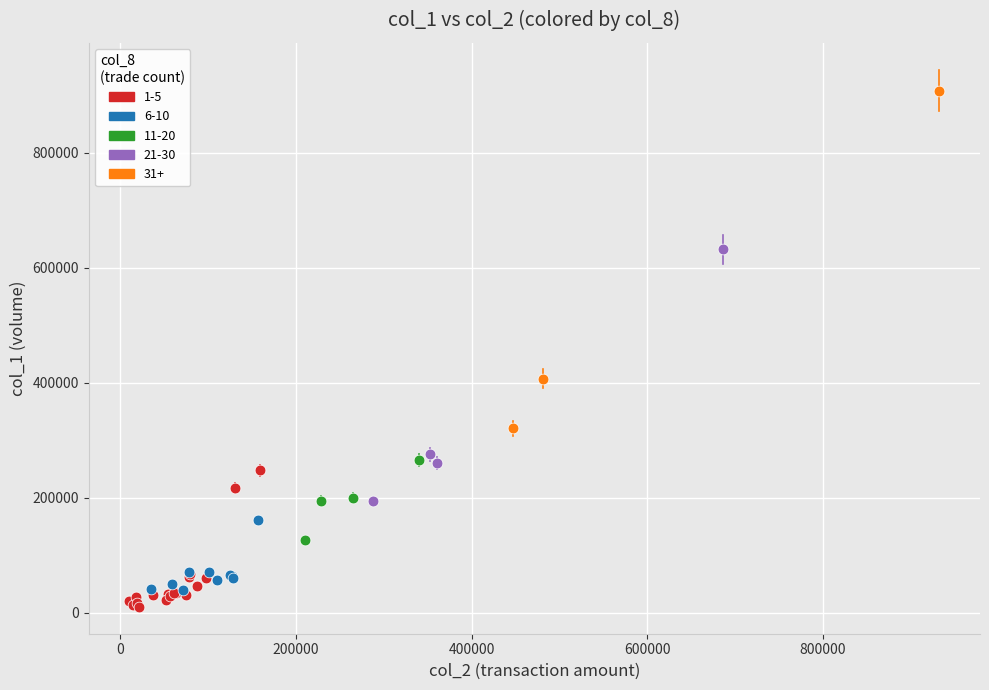

Which series reaches the maximum Y coordinate?

31+